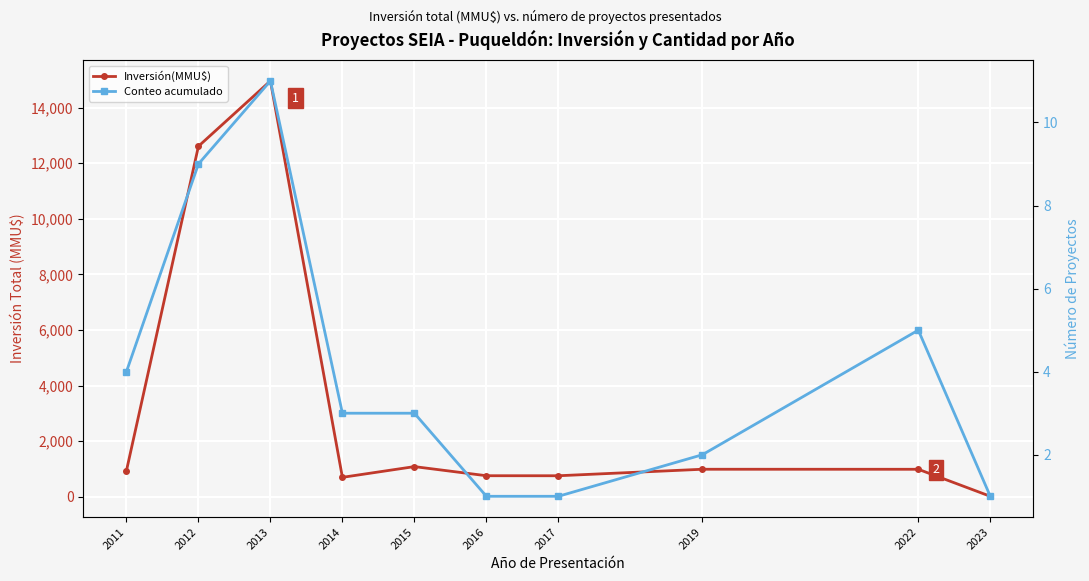

True or false: Inversión(MMU$) and Conteo acumulado intersect in this chart.

False